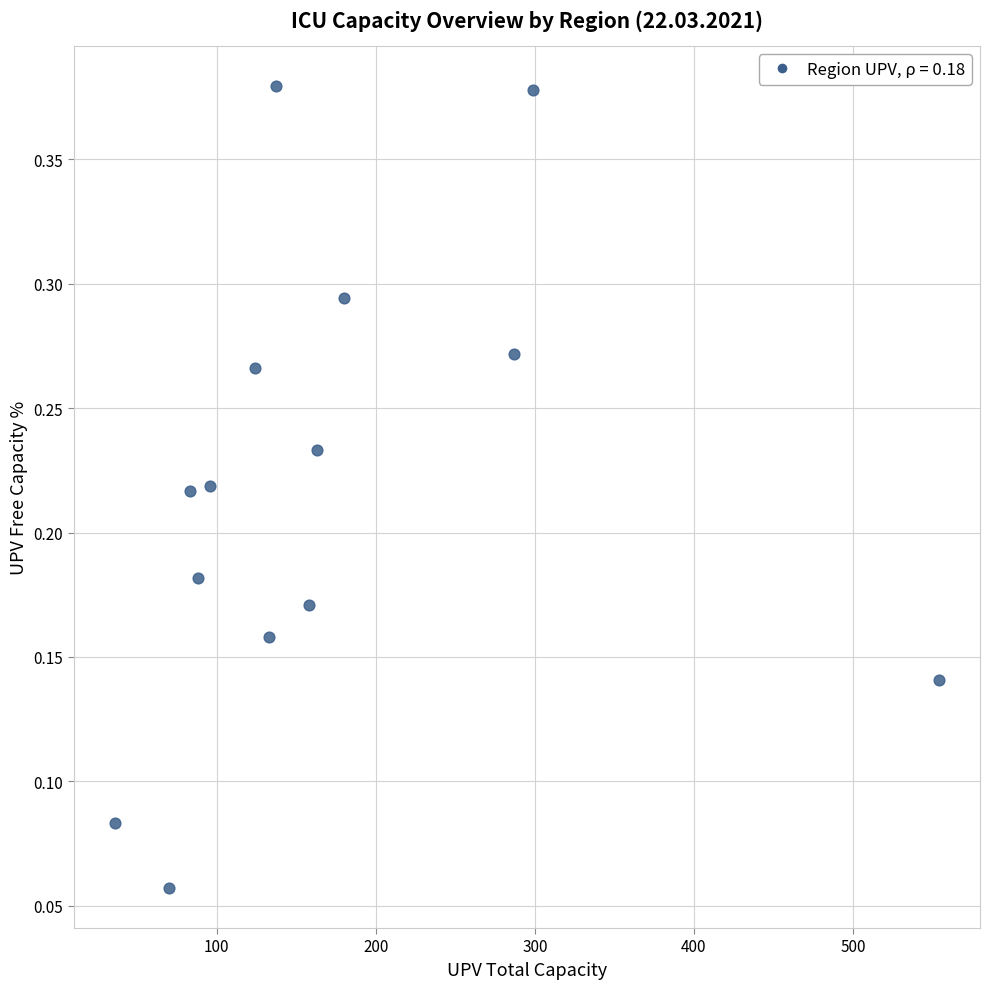

What is the range of X values (max minus min)?

518.0